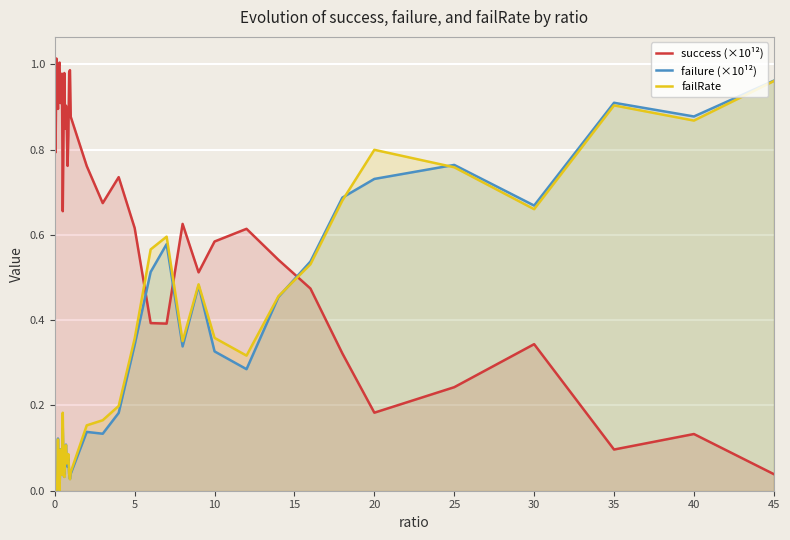

How many lines are shown in the chart?

3